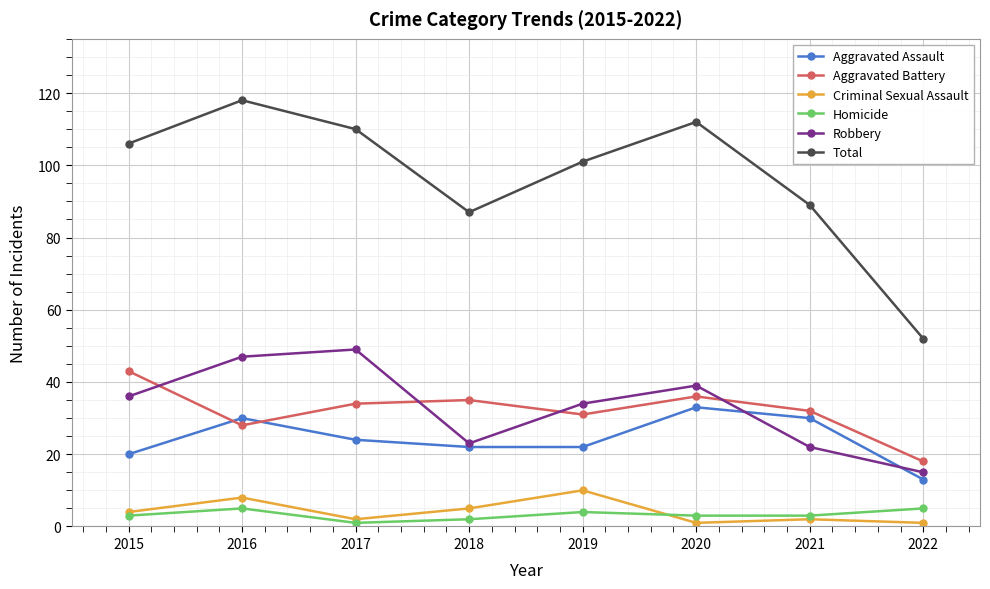

Where is the first local minimum for Aggravated Battery?

2016